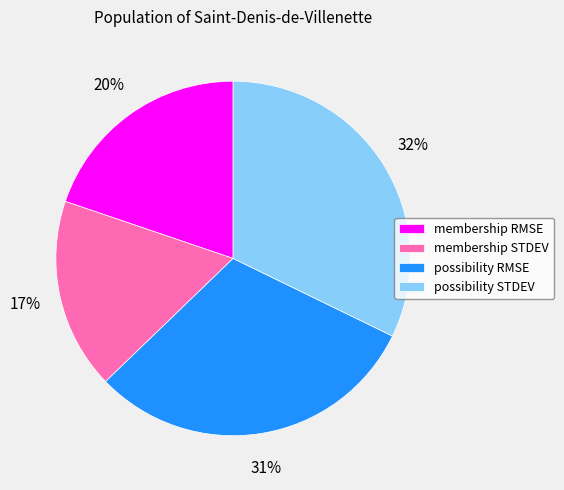

To the nearest percent, what is the difference between the largest and smallest slice percentages?

15%